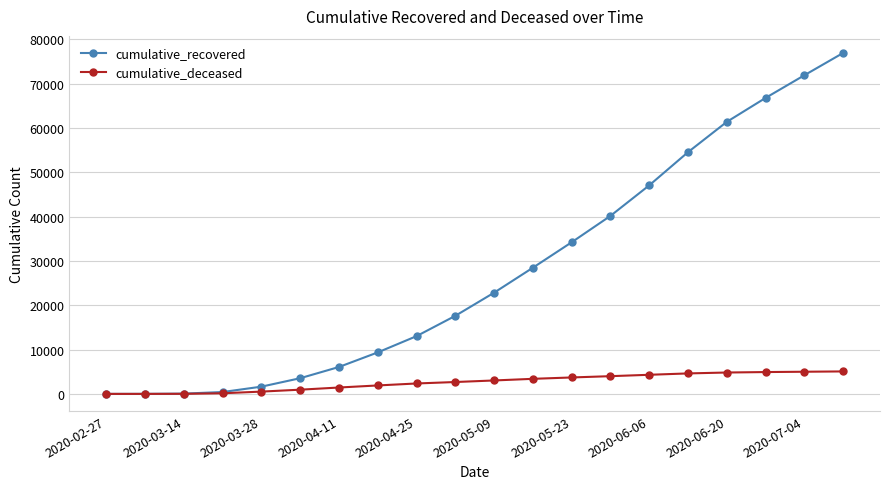

Which series has the largest total across all categories?

cumulative_recovered